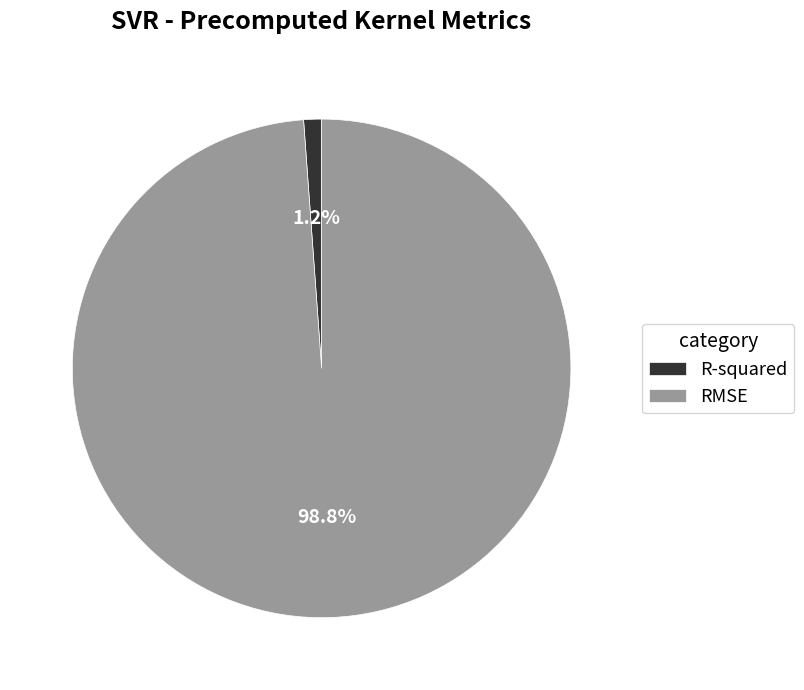

To the nearest percent, what portion does RMSE represent?

99%